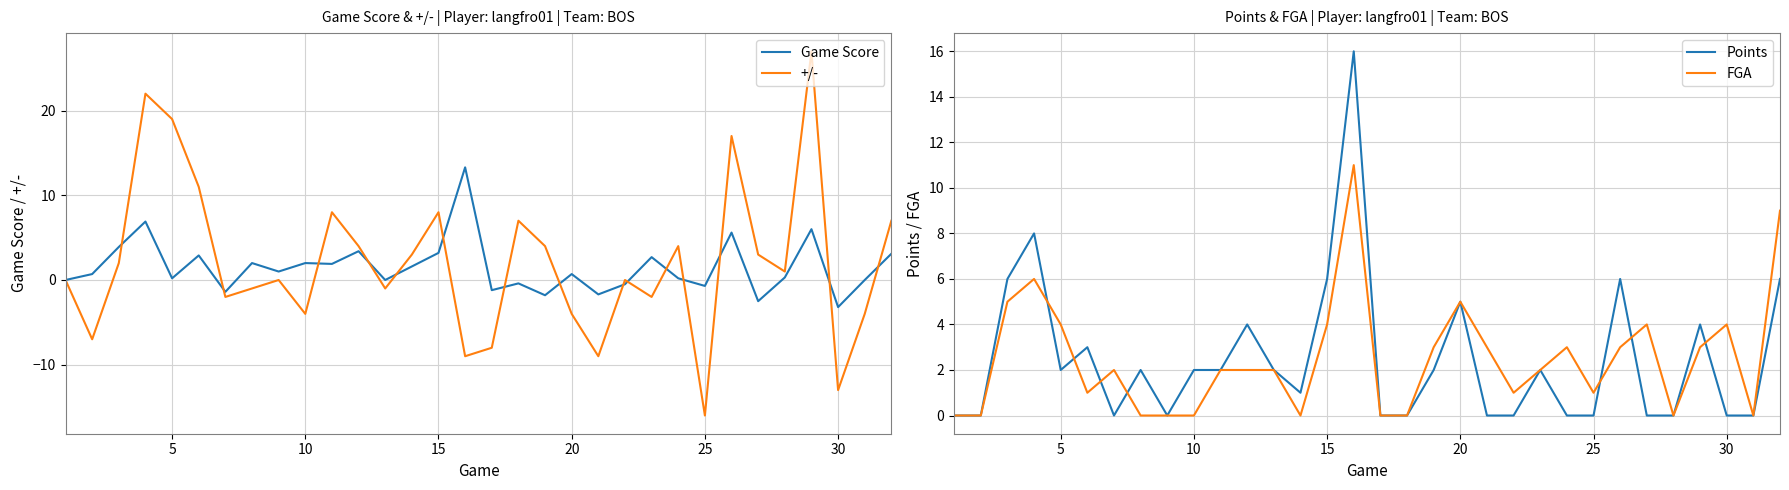

Which series changed the most between 5 and 9?

+/-